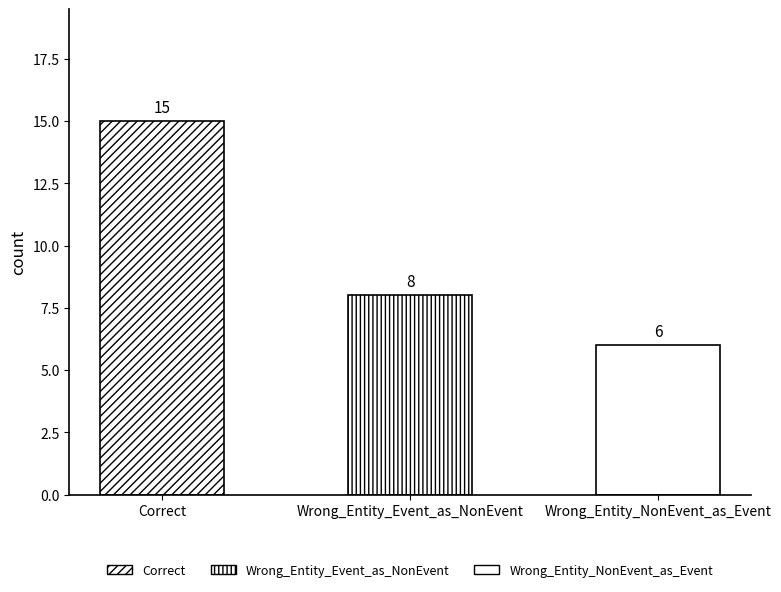

What is the sum of the values at Wrong_Entity_NonEvent_as_Event and Wrong_Entity_Event_as_NonEvent?

14